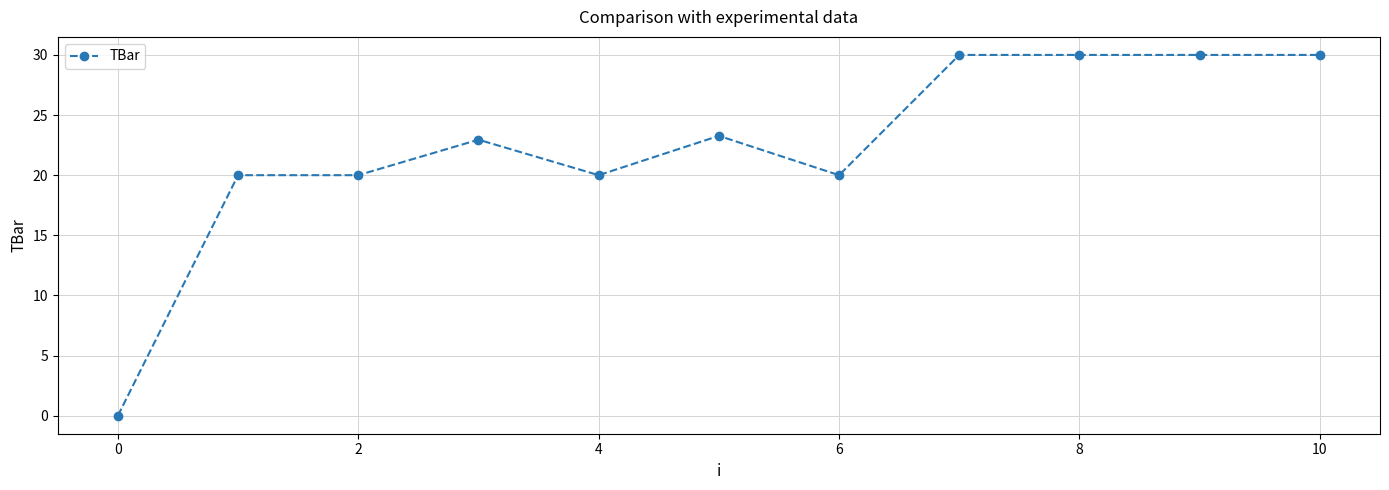

What is the greatest value displayed?

30.0